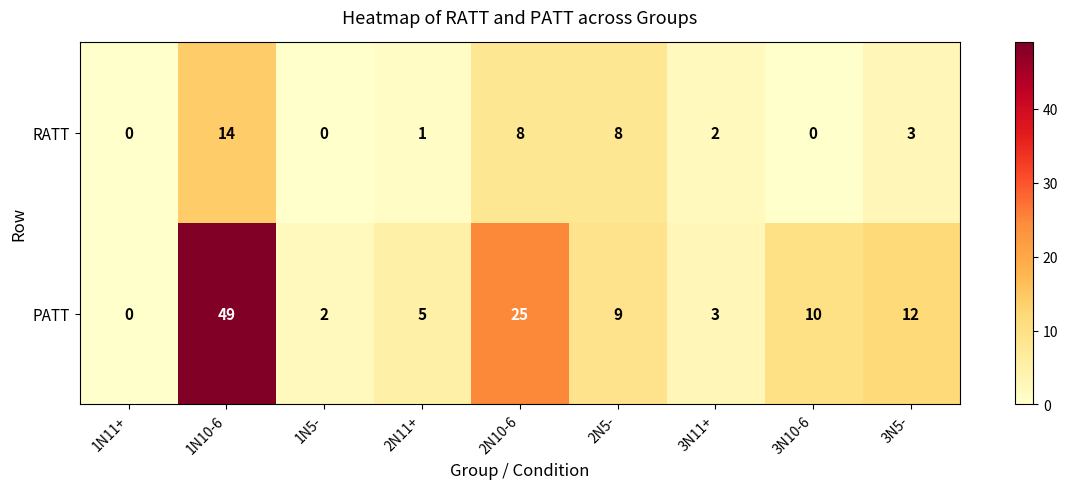

Which category has the highest value across all series?

1N10-6